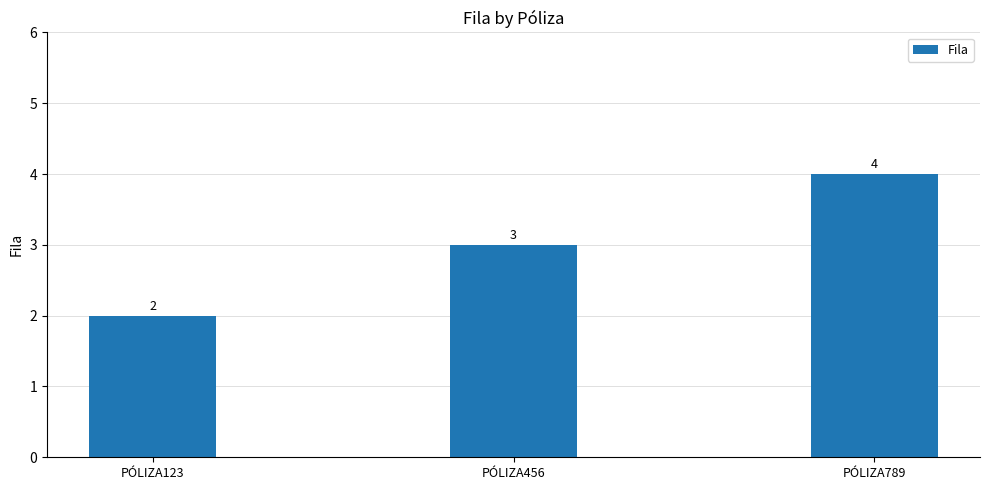

What is the smallest value displayed?

2